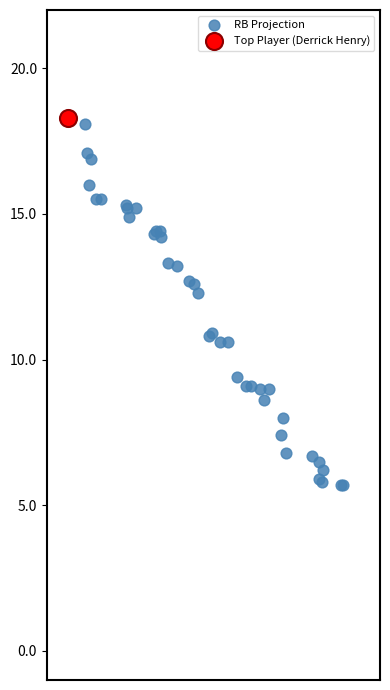

What are all the series names shown in the legend?

RB Projection, Top Player (Derrick Henry)